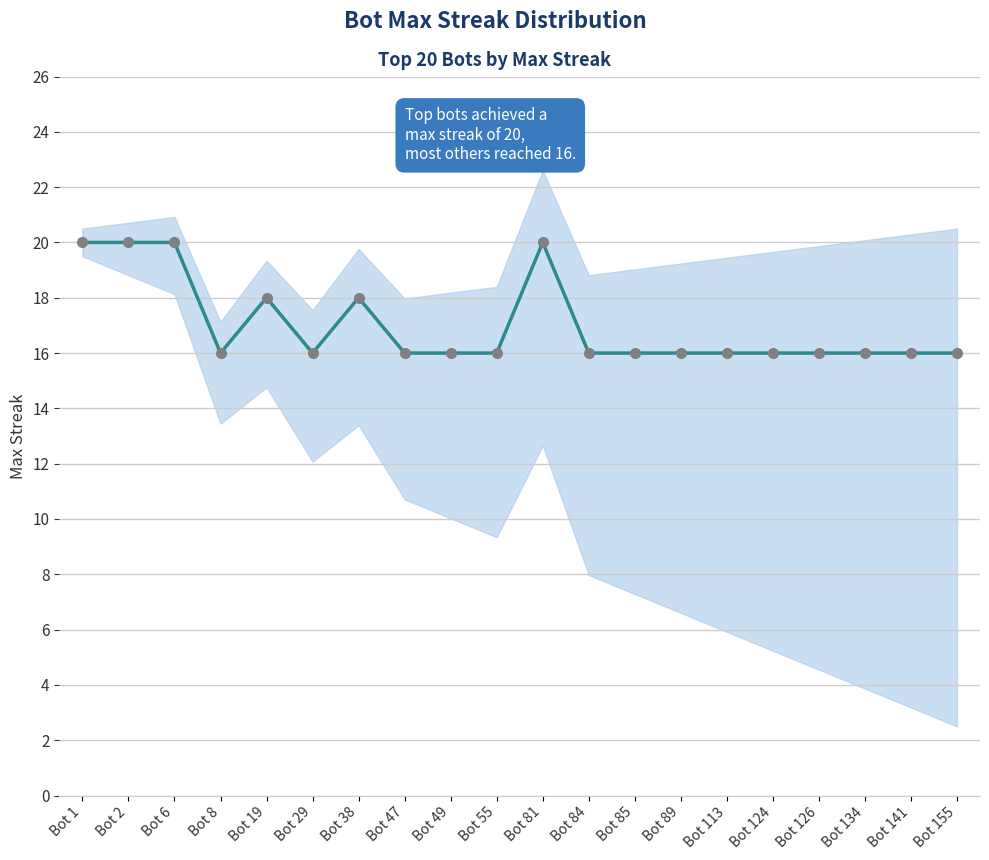

How many interior local peaks (higher than both neighbors) does the data have?

3